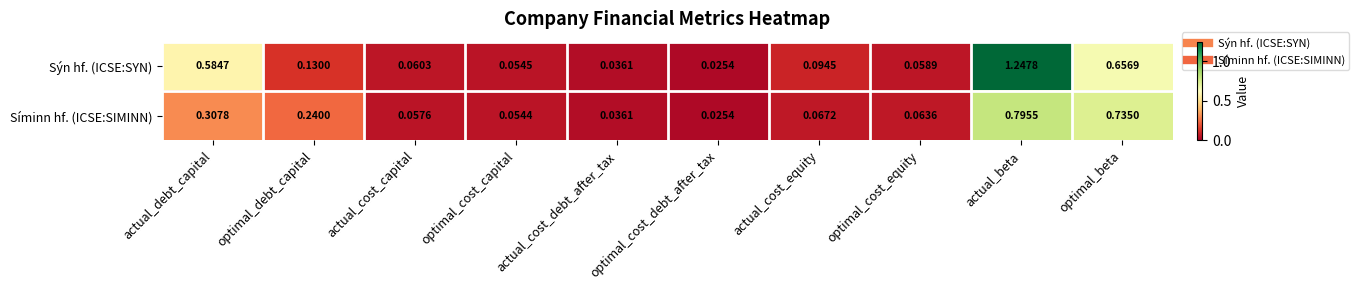

Rank the categories by Síminn hf. (ICSE:SIMINN) value from highest to lowest.

actual_beta, optimal_beta, actual_debt_capital, optimal_debt_capital, actual_cost_equity, optimal_cost_equity, actual_cost_capital, optimal_cost_capital, actual_cost_debt_after_tax, optimal_cost_debt_after_tax